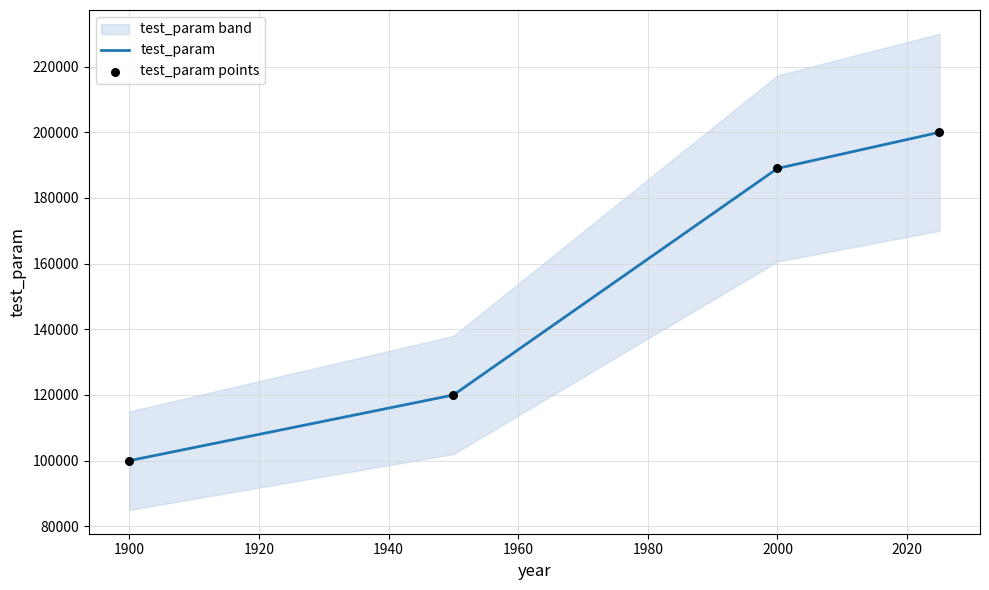

Which series reaches the minimum Y coordinate?

test_param